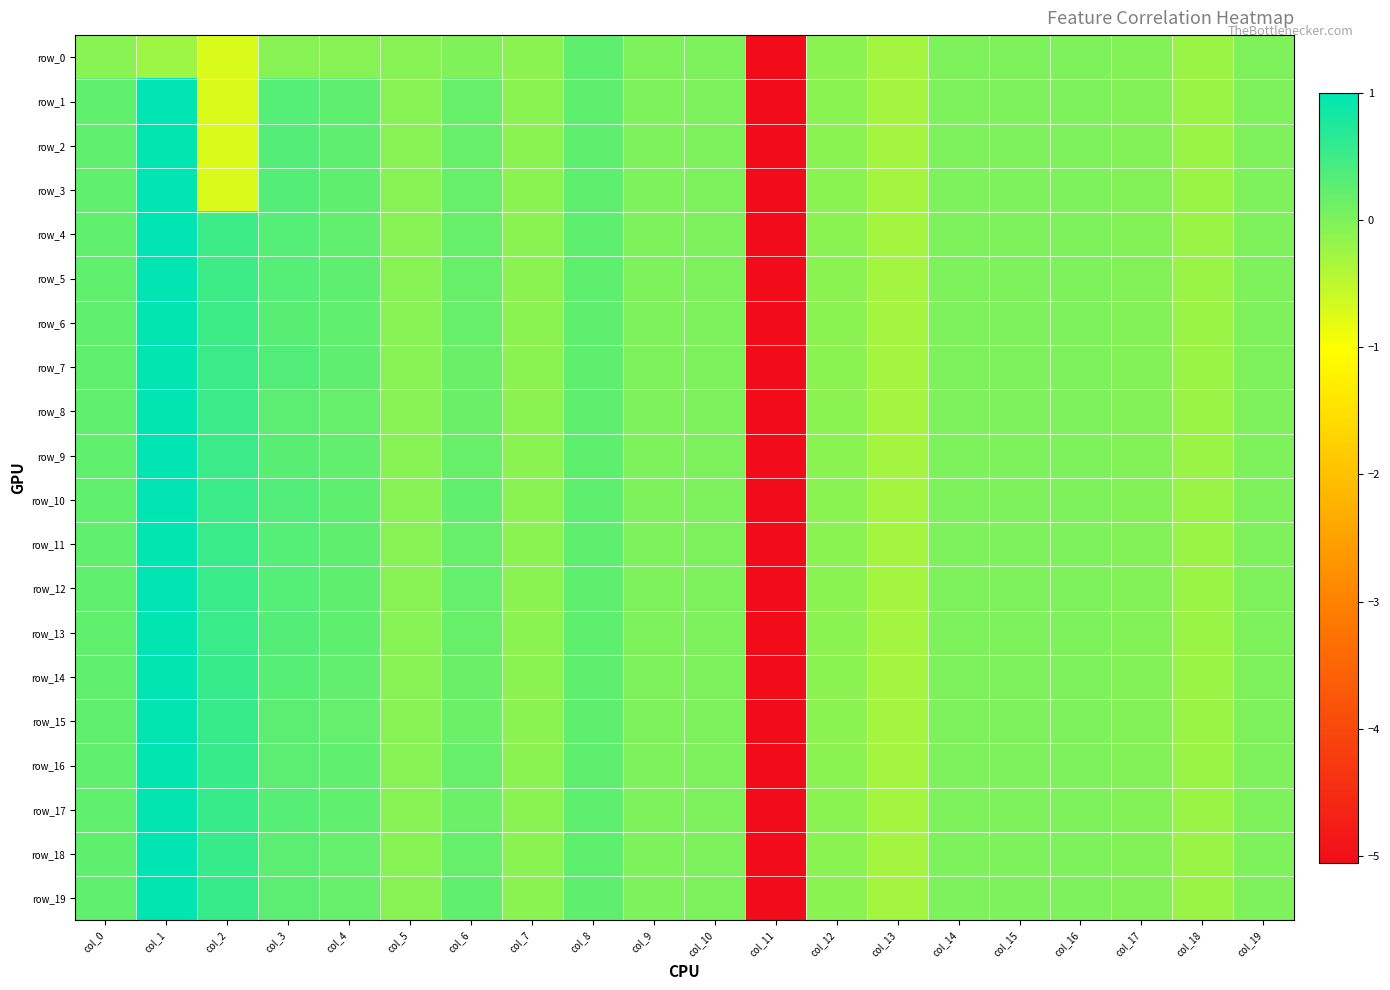

Reading right to left, what are all the values shown in this chart?

row_0: col_19=-0.0	col_18=-0.2	col_17=-0.0	col_16=-0.0	col_15=-0.0	col_14=-0.0	col_13=-0.3	col_12=-0.1	col_11=-5.1	col_10=0.0	col_9=0.0	col_8=0.2	col_7=-0.1	col_6=-0.0	col_5=-0.1	col_4=-0.1	col_3=-0.1	col_2=-0.7	col_1=-0.2	col_0=-0.1
row_1: col_19=-0.0	col_18=-0.2	col_17=-0.0	col_16=-0.0	col_15=-0.0	col_14=-0.0	col_13=-0.3	col_12=-0.1	col_11=-5.1	col_10=0.0	col_9=0.0	col_8=0.2	col_7=-0.1	col_6=0.2	col_5=-0.1	col_4=0.3	col_3=0.3	col_2=-0.7	col_1=1.0	col_0=0.2
row_2: col_19=-0.0	col_18=-0.2	col_17=-0.0	col_16=-0.0	col_15=-0.0	col_14=-0.0	col_13=-0.3	col_12=-0.1	col_11=-5.1	col_10=0.0	col_9=0.0	col_8=0.2	col_7=-0.1	col_6=0.2	col_5=-0.1	col_4=0.2	col_3=0.3	col_2=-0.7	col_1=1.0	col_0=0.2
row_3: col_19=-0.0	col_18=-0.2	col_17=-0.0	col_16=-0.0	col_15=-0.0	col_14=-0.0	col_13=-0.3	col_12=-0.1	col_11=-5.1	col_10=0.0	col_9=0.0	col_8=0.2	col_7=-0.1	col_6=0.2	col_5=-0.1	col_4=0.2	col_3=0.3	col_2=-0.7	col_1=1.0	col_0=0.2
row_4: col_19=-0.0	col_18=-0.2	col_17=-0.0	col_16=-0.0	col_15=-0.0	col_14=-0.0	col_13=-0.3	col_12=-0.1	col_11=-5.1	col_10=0.0	col_9=0.0	col_8=0.2	col_7=-0.1	col_6=0.2	col_5=-0.1	col_4=0.2	col_3=0.3	col_2=0.5	col_1=1.0	col_0=0.2
row_5: col_19=-0.0	col_18=-0.2	col_17=-0.0	col_16=-0.0	col_15=-0.0	col_14=-0.0	col_13=-0.3	col_12=-0.1	col_11=-5.1	col_10=0.0	col_9=0.0	col_8=0.2	col_7=-0.1	col_6=0.2	col_5=-0.1	col_4=0.2	col_3=0.3	col_2=0.5	col_1=1.0	col_0=0.2
row_6: col_19=-0.0	col_18=-0.2	col_17=-0.0	col_16=-0.0	col_15=-0.0	col_14=-0.0	col_13=-0.3	col_12=-0.1	col_11=-5.1	col_10=0.0	col_9=0.0	col_8=0.2	col_7=-0.1	col_6=0.2	col_5=-0.1	col_4=0.2	col_3=0.3	col_2=0.5	col_1=1.0	col_0=0.2
row_7: col_19=-0.0	col_18=-0.2	col_17=-0.0	col_16=-0.0	col_15=-0.0	col_14=-0.0	col_13=-0.3	col_12=-0.1	col_11=-5.1	col_10=0.0	col_9=0.0	col_8=0.2	col_7=-0.1	col_6=0.2	col_5=-0.1	col_4=0.2	col_3=0.3	col_2=0.5	col_1=1.0	col_0=0.2
row_8: col_19=-0.0	col_18=-0.2	col_17=-0.0	col_16=-0.0	col_15=-0.0	col_14=-0.0	col_13=-0.3	col_12=-0.1	col_11=-5.1	col_10=0.0	col_9=0.0	col_8=0.2	col_7=-0.1	col_6=0.2	col_5=-0.1	col_4=0.2	col_3=0.3	col_2=0.5	col_1=1.0	col_0=0.2
row_9: col_19=-0.0	col_18=-0.2	col_17=-0.0	col_16=-0.0	col_15=-0.0	col_14=-0.0	col_13=-0.3	col_12=-0.1	col_11=-5.1	col_10=0.0	col_9=0.0	col_8=0.2	col_7=-0.1	col_6=0.2	col_5=-0.1	col_4=0.2	col_3=0.3	col_2=0.5	col_1=1.0	col_0=0.2
row_10: col_19=-0.0	col_18=-0.2	col_17=-0.0	col_16=-0.0	col_15=-0.0	col_14=-0.0	col_13=-0.3	col_12=-0.1	col_11=-5.1	col_10=0.0	col_9=0.0	col_8=0.2	col_7=-0.1	col_6=0.2	col_5=-0.1	col_4=0.2	col_3=0.3	col_2=0.5	col_1=1.0	col_0=0.2
row_11: col_19=-0.0	col_18=-0.2	col_17=-0.0	col_16=-0.0	col_15=-0.0	col_14=-0.0	col_13=-0.3	col_12=-0.1	col_11=-5.1	col_10=0.0	col_9=0.0	col_8=0.2	col_7=-0.1	col_6=0.2	col_5=-0.1	col_4=0.2	col_3=0.3	col_2=0.5	col_1=1.0	col_0=0.2
row_12: col_19=-0.0	col_18=-0.2	col_17=-0.0	col_16=-0.0	col_15=-0.0	col_14=-0.0	col_13=-0.3	col_12=-0.1	col_11=-5.1	col_10=0.0	col_9=0.0	col_8=0.2	col_7=-0.1	col_6=0.2	col_5=-0.1	col_4=0.2	col_3=0.3	col_2=0.5	col_1=1.0	col_0=0.2
row_13: col_19=-0.0	col_18=-0.2	col_17=-0.0	col_16=-0.0	col_15=-0.0	col_14=-0.0	col_13=-0.3	col_12=-0.1	col_11=-5.1	col_10=0.0	col_9=0.0	col_8=0.2	col_7=-0.1	col_6=0.2	col_5=-0.1	col_4=0.2	col_3=0.3	col_2=0.5	col_1=1.0	col_0=0.2
row_14: col_19=-0.0	col_18=-0.2	col_17=-0.0	col_16=-0.0	col_15=-0.0	col_14=-0.0	col_13=-0.3	col_12=-0.1	col_11=-5.1	col_10=0.0	col_9=0.0	col_8=0.2	col_7=-0.1	col_6=0.2	col_5=-0.1	col_4=0.2	col_3=0.3	col_2=0.5	col_1=1.0	col_0=0.2
row_15: col_19=-0.0	col_18=-0.2	col_17=-0.0	col_16=-0.0	col_15=-0.0	col_14=-0.0	col_13=-0.3	col_12=-0.1	col_11=-5.1	col_10=0.0	col_9=0.0	col_8=0.2	col_7=-0.1	col_6=0.1	col_5=-0.1	col_4=0.2	col_3=0.3	col_2=0.5	col_1=1.0	col_0=0.2
row_16: col_19=-0.0	col_18=-0.2	col_17=-0.0	col_16=-0.0	col_15=-0.0	col_14=-0.0	col_13=-0.3	col_12=-0.1	col_11=-5.1	col_10=0.0	col_9=0.0	col_8=0.2	col_7=-0.1	col_6=0.2	col_5=-0.1	col_4=0.2	col_3=0.3	col_2=0.5	col_1=1.0	col_0=0.2
row_17: col_19=-0.0	col_18=-0.2	col_17=-0.0	col_16=-0.0	col_15=-0.0	col_14=-0.0	col_13=-0.3	col_12=-0.1	col_11=-5.1	col_10=0.0	col_9=0.0	col_8=0.2	col_7=-0.1	col_6=0.1	col_5=-0.1	col_4=0.2	col_3=0.3	col_2=0.5	col_1=1.0	col_0=0.2
row_18: col_19=-0.0	col_18=-0.2	col_17=-0.0	col_16=-0.0	col_15=-0.0	col_14=-0.0	col_13=-0.3	col_12=-0.1	col_11=-5.1	col_10=0.0	col_9=0.0	col_8=0.2	col_7=-0.1	col_6=0.2	col_5=-0.1	col_4=0.2	col_3=0.3	col_2=0.5	col_1=1.0	col_0=0.2
row_19: col_19=-0.0	col_18=-0.2	col_17=-0.0	col_16=-0.0	col_15=-0.0	col_14=-0.0	col_13=-0.3	col_12=-0.1	col_11=-5.1	col_10=0.0	col_9=0.0	col_8=0.2	col_7=-0.1	col_6=0.2	col_5=-0.1	col_4=0.2	col_3=0.3	col_2=0.5	col_1=1.0	col_0=0.2